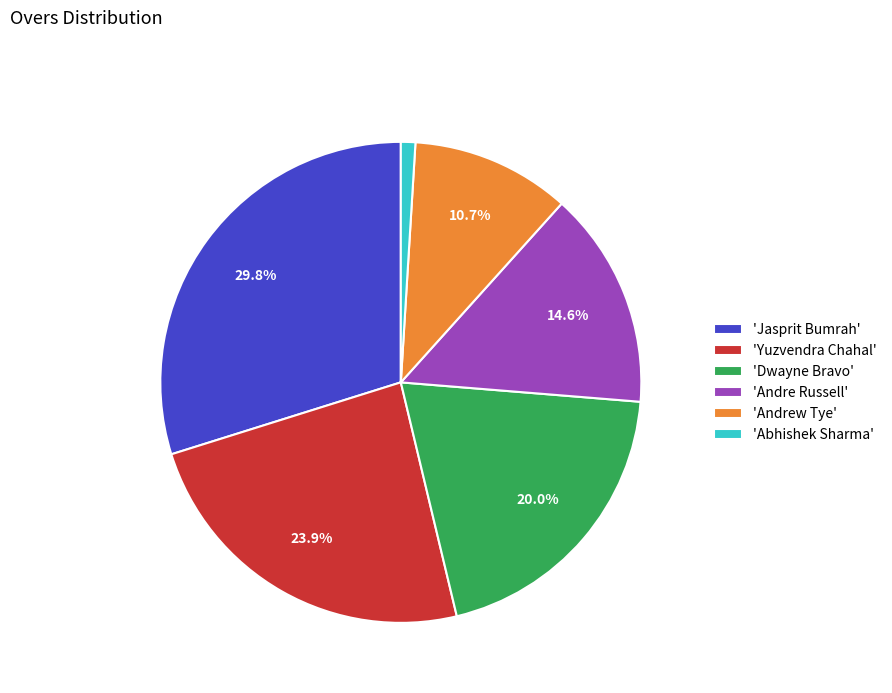

What percentage do 'Yuzvendra Chahal' and 'Andrew Tye' together represent?

34.6%